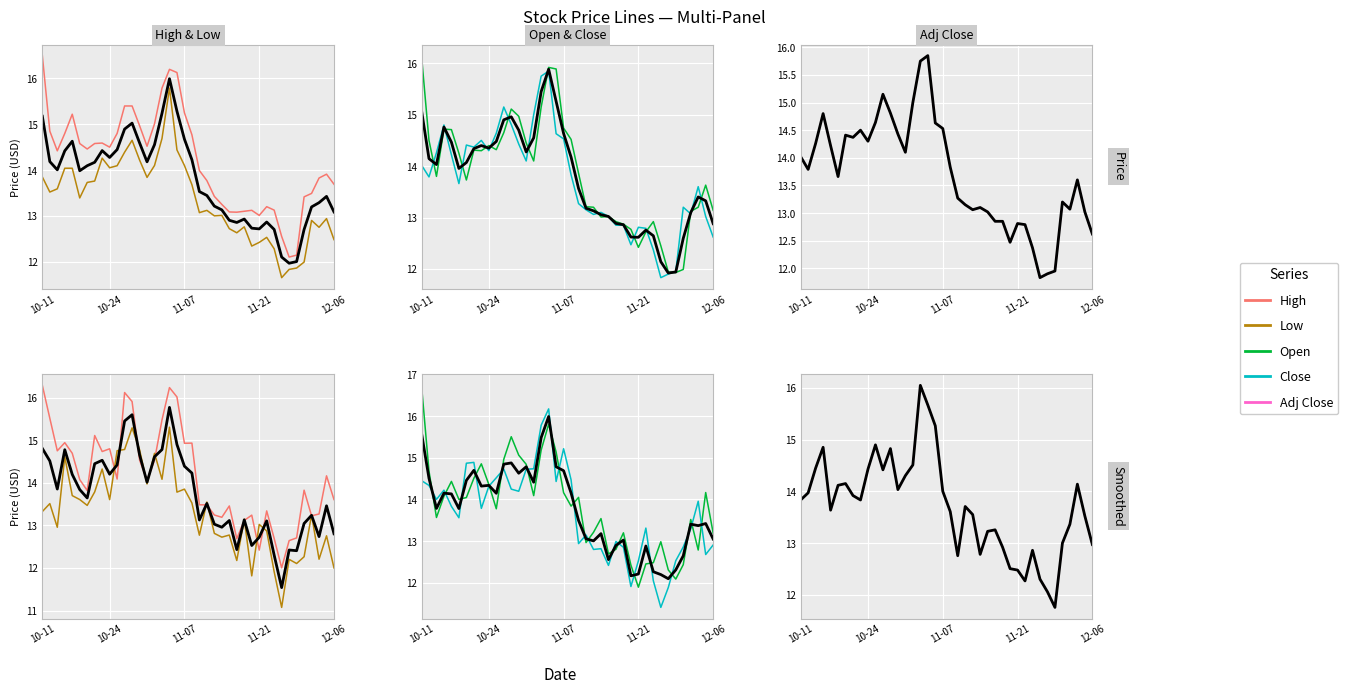

What is the difference between the maximum and minimum values in the Close series?

4.8